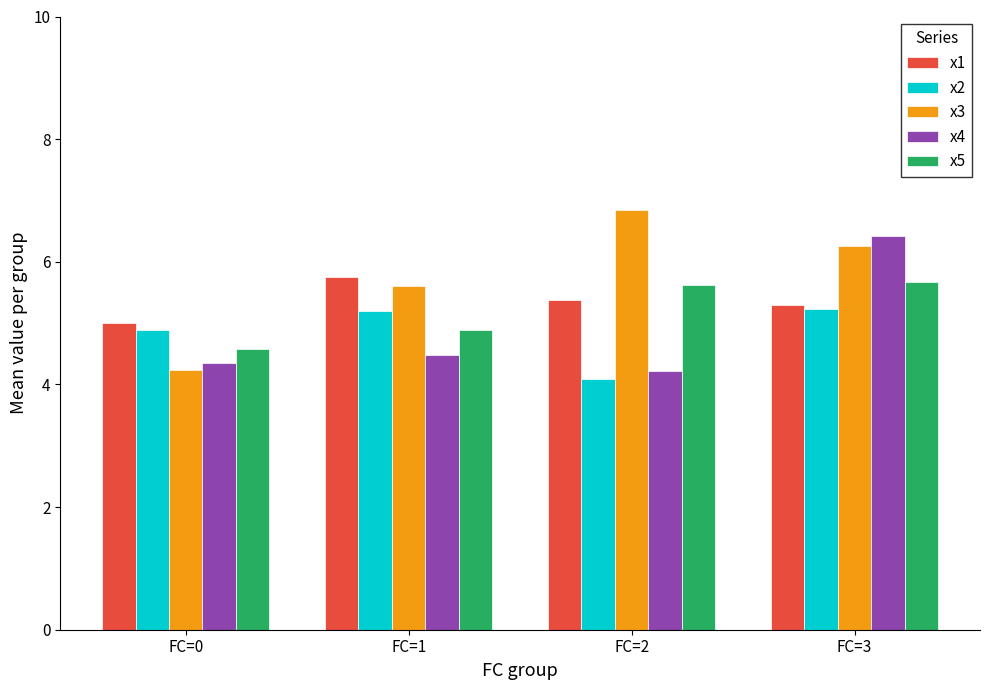

At which label is x2 closest to 4?

FC=2